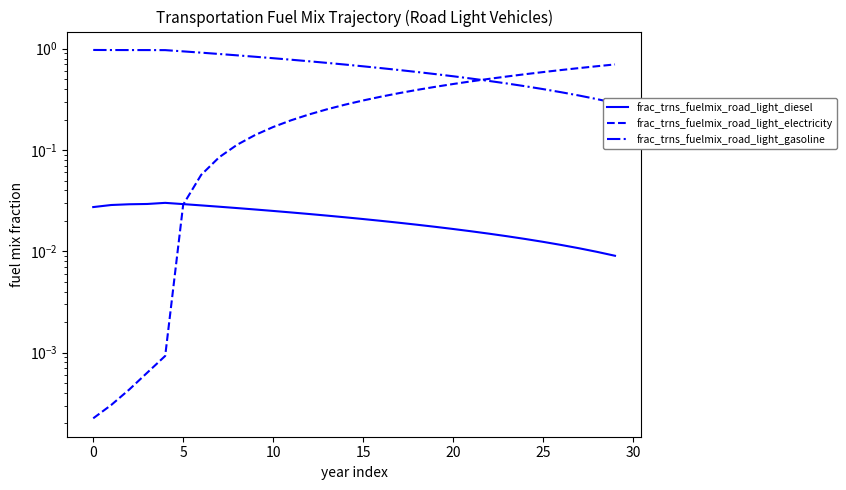

Reading right to left, transcribe all the data shown in this chart.

frac_trns_fuelmix_road_light_diesel: 0.0	0.0	0.0	0.0	0.0	0.0	0.0	0.0	0.0	0.0	0.0	0.0	0.0	0.0	0.0	0.0	0.0	0.0	0.0	0.0	0.0	0.0	0.0	0.0	0.0	0.0	0.0	0.0	0.0	0.0
frac_trns_fuelmix_road_light_electricity: 0.7	0.7	0.6	0.6	0.6	0.6	0.5	0.5	0.5	0.4	0.4	0.4	0.4	0.3	0.3	0.3	0.3	0.2	0.2	0.2	0.1	0.1	0.1	0.1	0.0	0.0	0.0	0.0	0.0	0.0
frac_trns_fuelmix_road_light_gasoline: 0.3	0.3	0.3	0.4	0.4	0.4	0.5	0.5	0.5	0.5	0.6	0.6	0.6	0.6	0.7	0.7	0.7	0.8	0.8	0.8	0.8	0.9	0.9	0.9	0.9	1.0	1.0	1.0	1.0	1.0